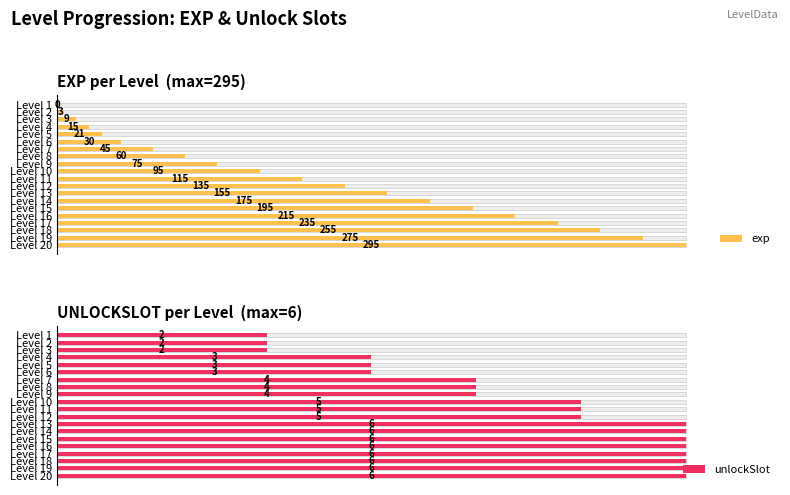

Rank the categories by unlockSlot value from highest to lowest.

Level 13, Level 14, Level 15, Level 16, Level 17, Level 18, Level 19, Level 20, Level 10, Level 11, Level 12, Level 7, Level 8, Level 9, Level 4, Level 5, Level 6, Level 1, Level 2, Level 3